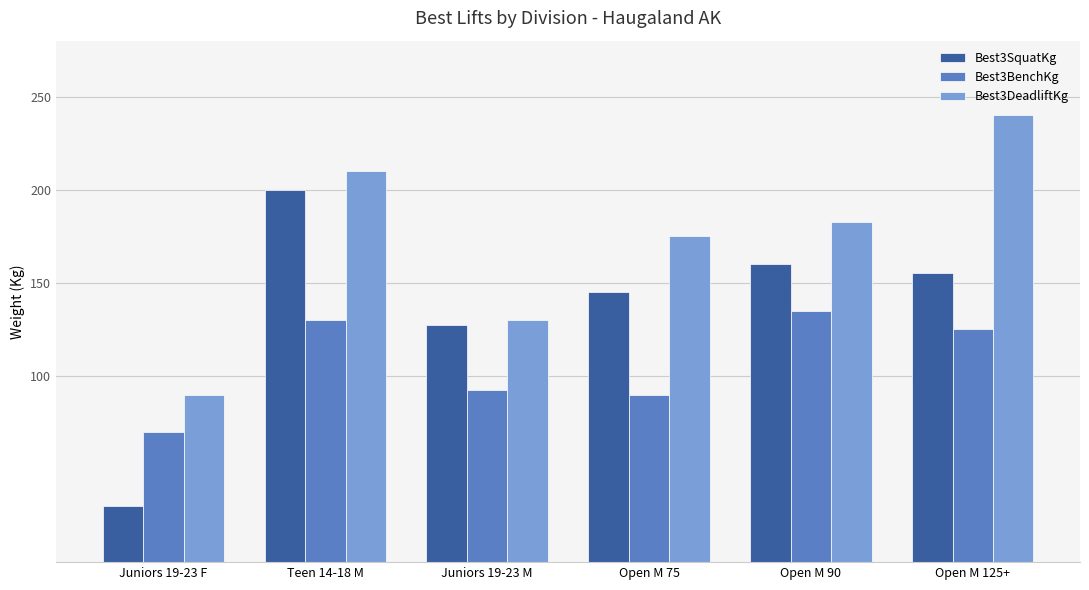

At which category is the sum across all series the highest?

Teen 14-18 M